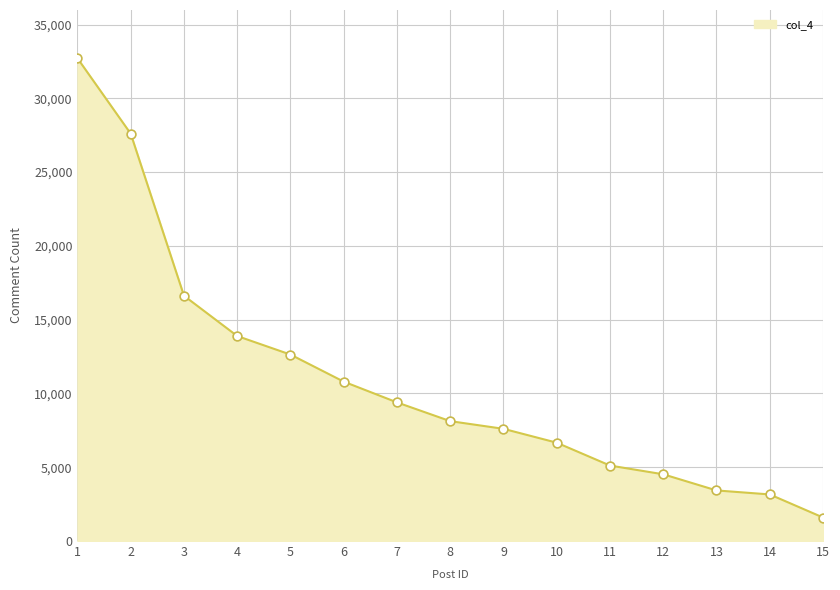

Approximately how many times larger is the value at 11 compared to 4?

0.4